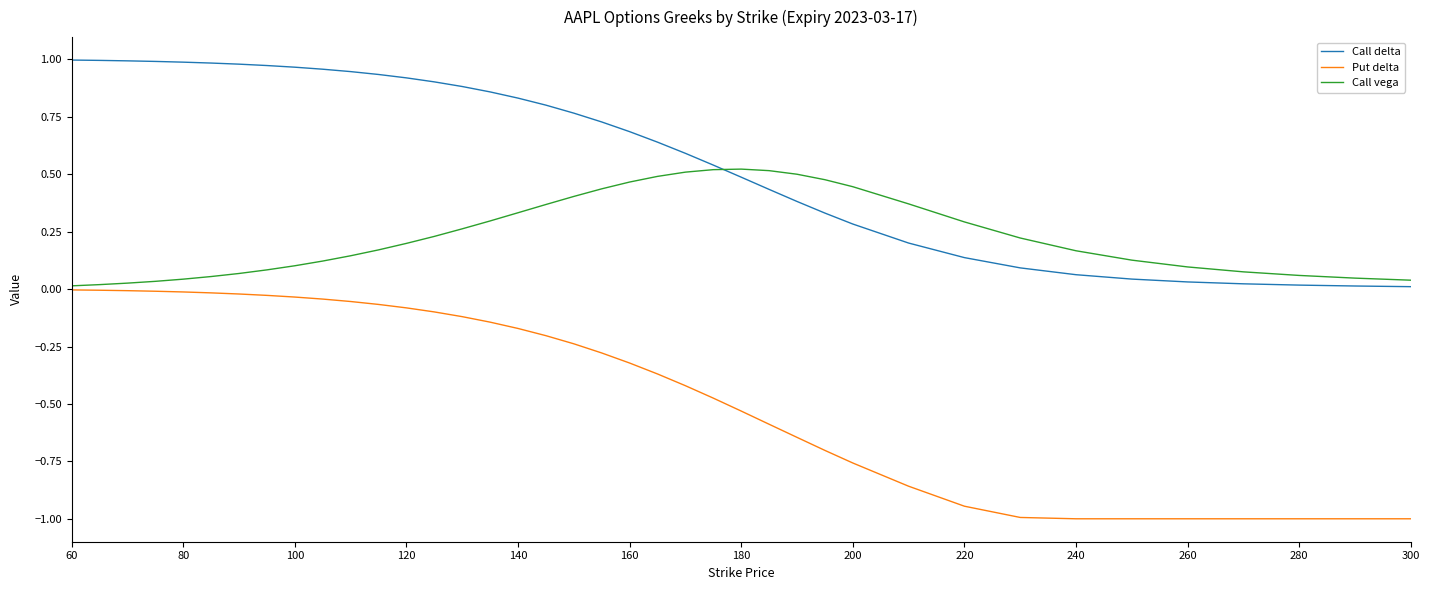

Which series has the largest total across all categories?

Call delta